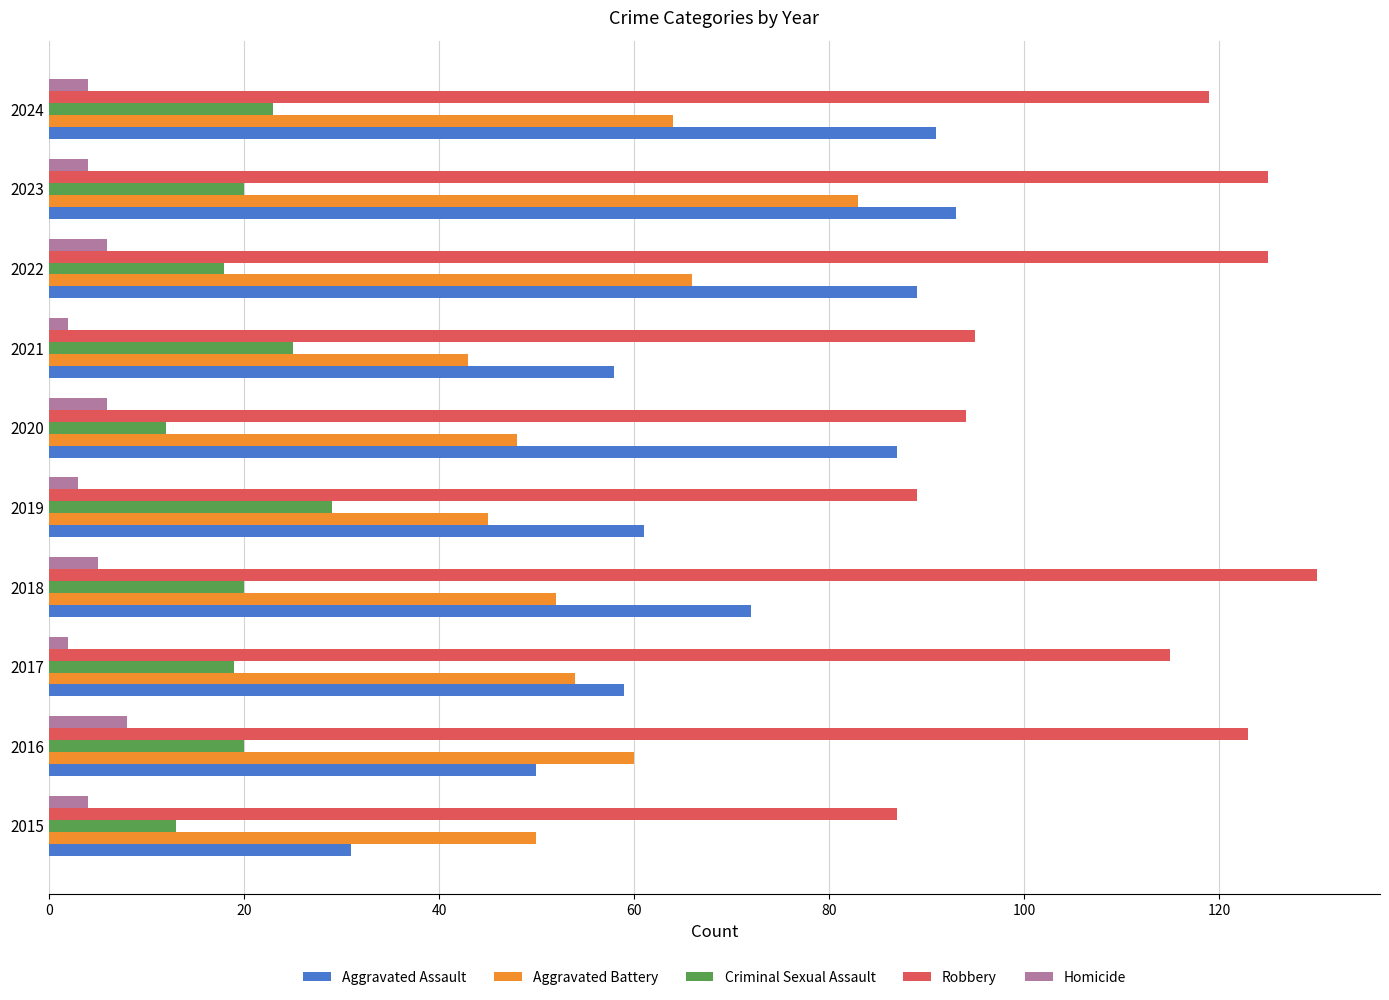

What value does the Aggravated Battery series have at 2016?

60